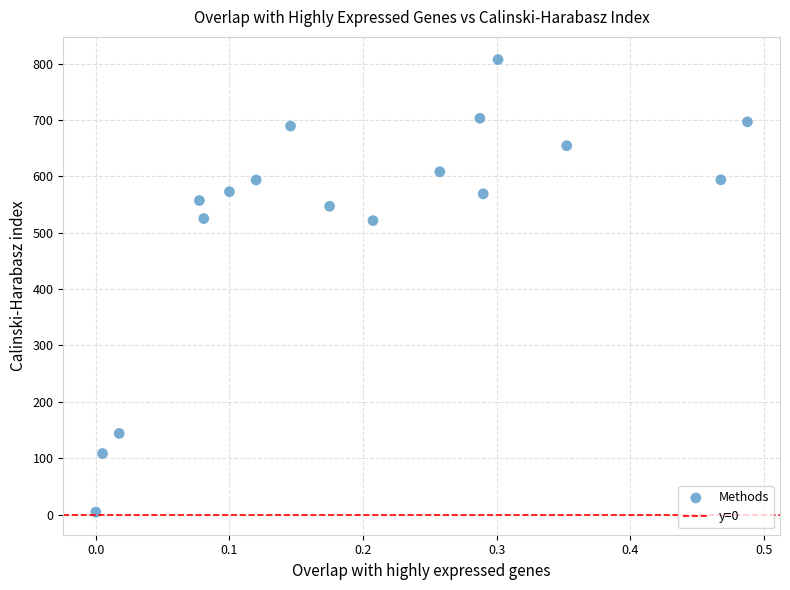

What is the range of Y values (max minus min)?

802.7